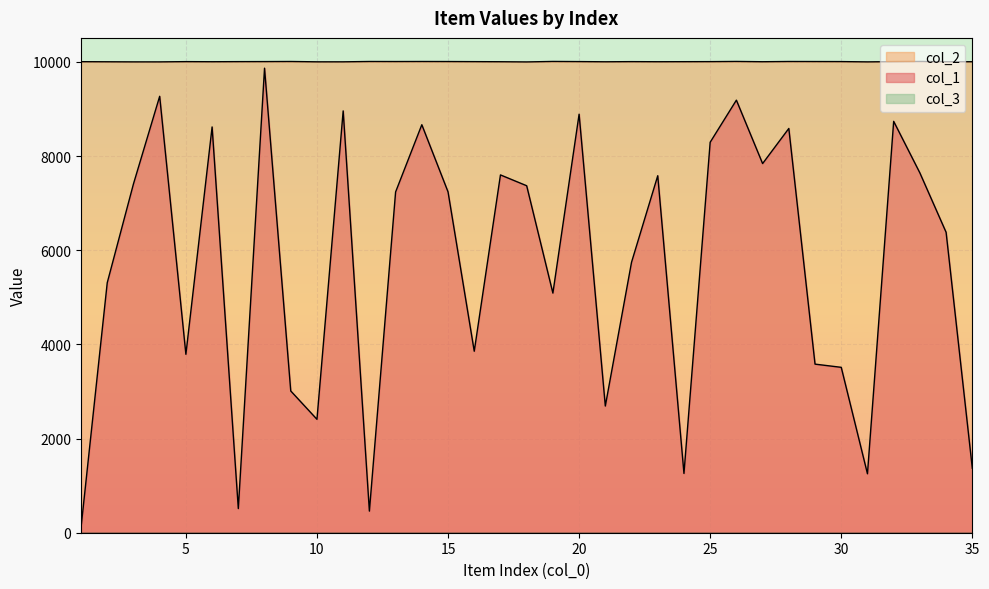

What is the difference between the second highest and minimum values in the col_2 series?

10